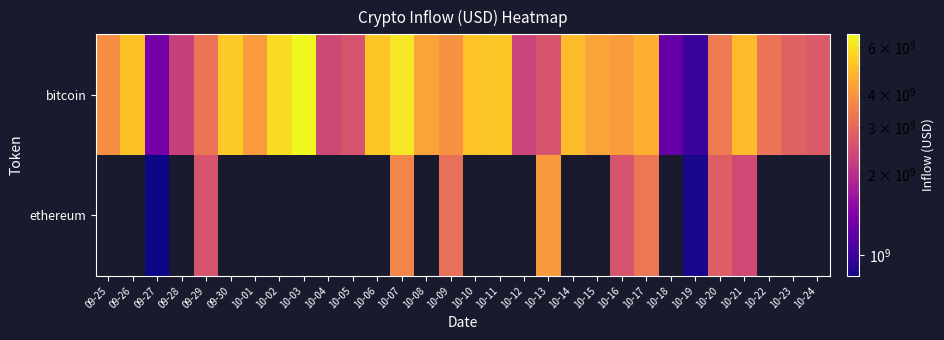

Count the number of categories in the chart.

30